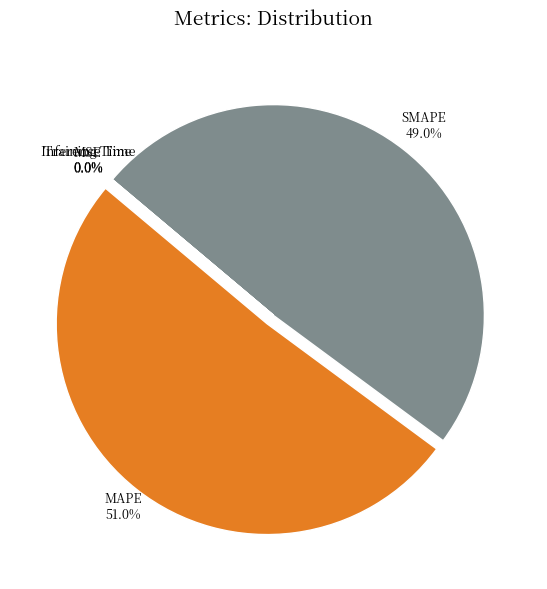

Which slice is the largest?

MAPE